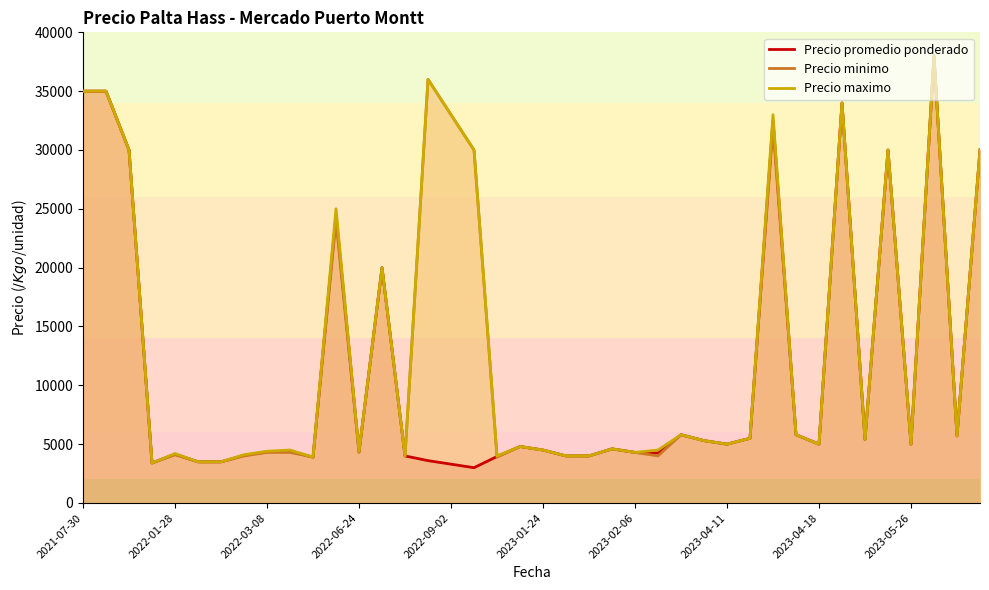

At which category does the chart reach its minimum across all series?

17